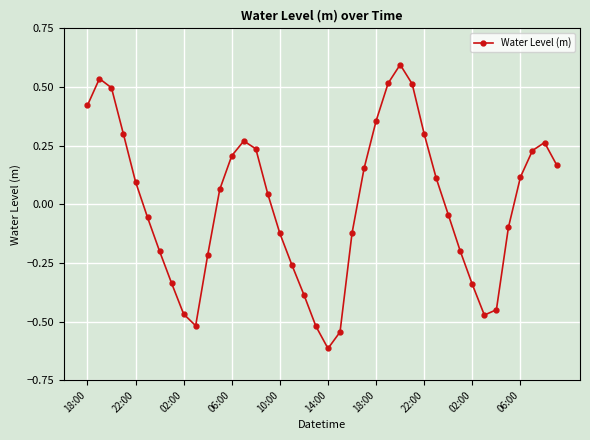

What is the greatest value displayed?

0.6